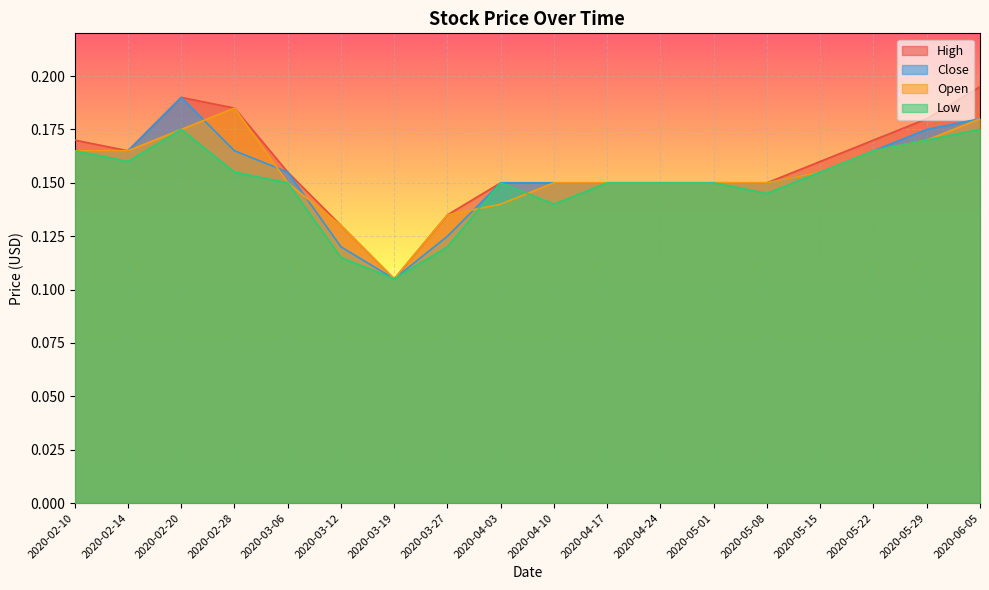

How many lines are shown in the chart?

4